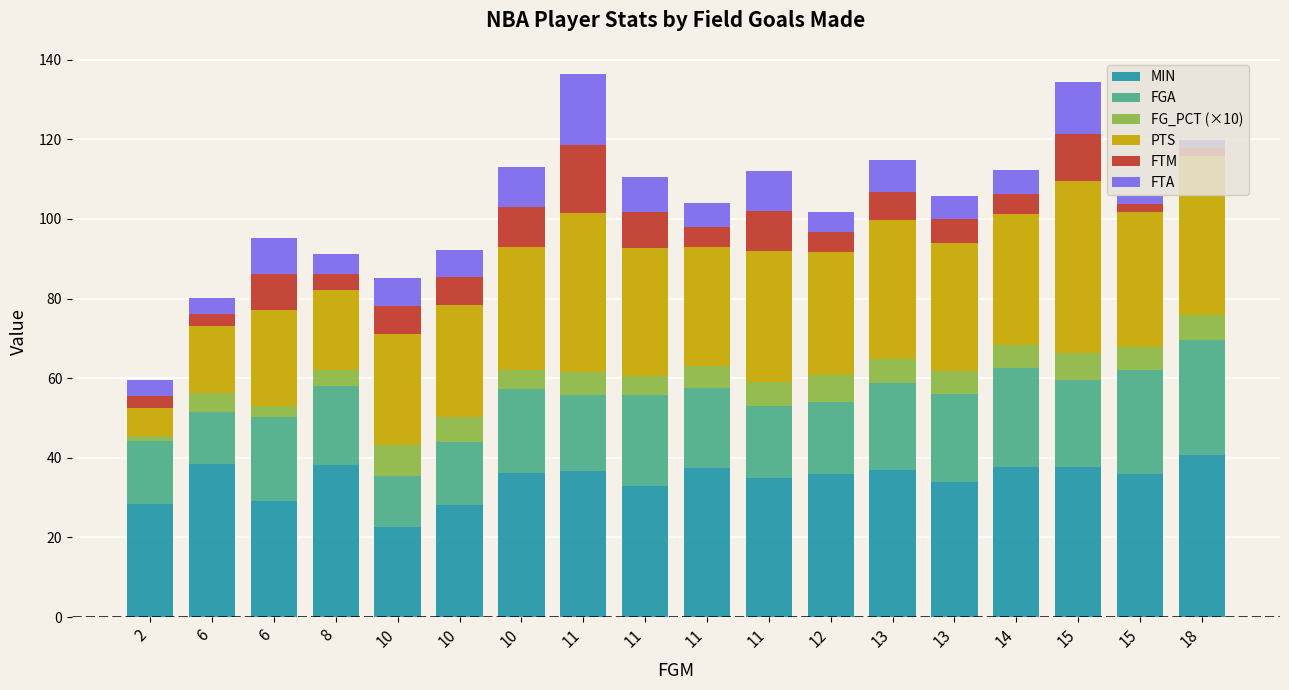

How many categories are shown in the chart?

18